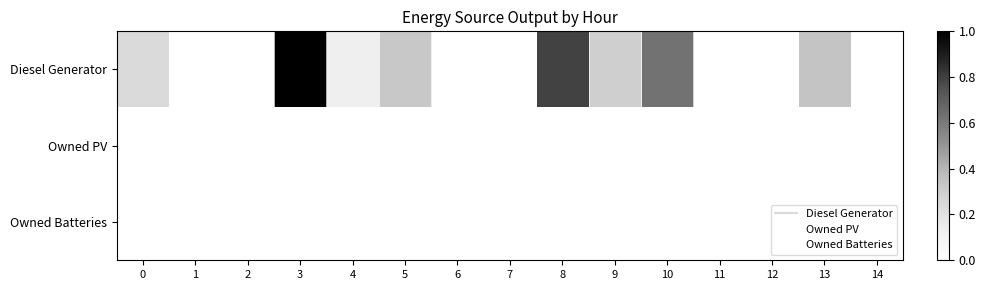

Which series changed the most between 11 and 12?

Diesel Generator